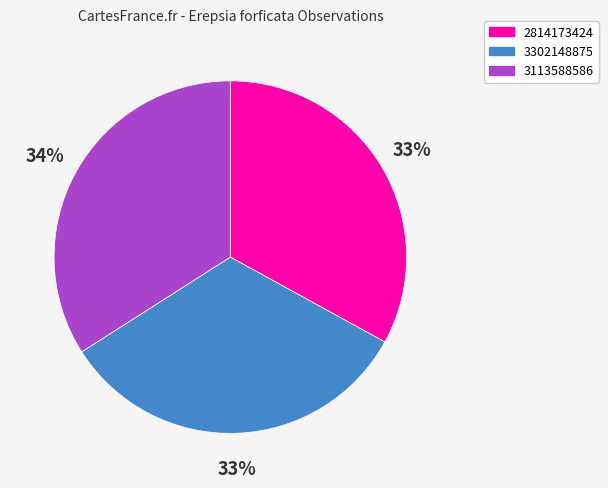

The 3302148875 slice represents 42% of the pie. True or false?

False